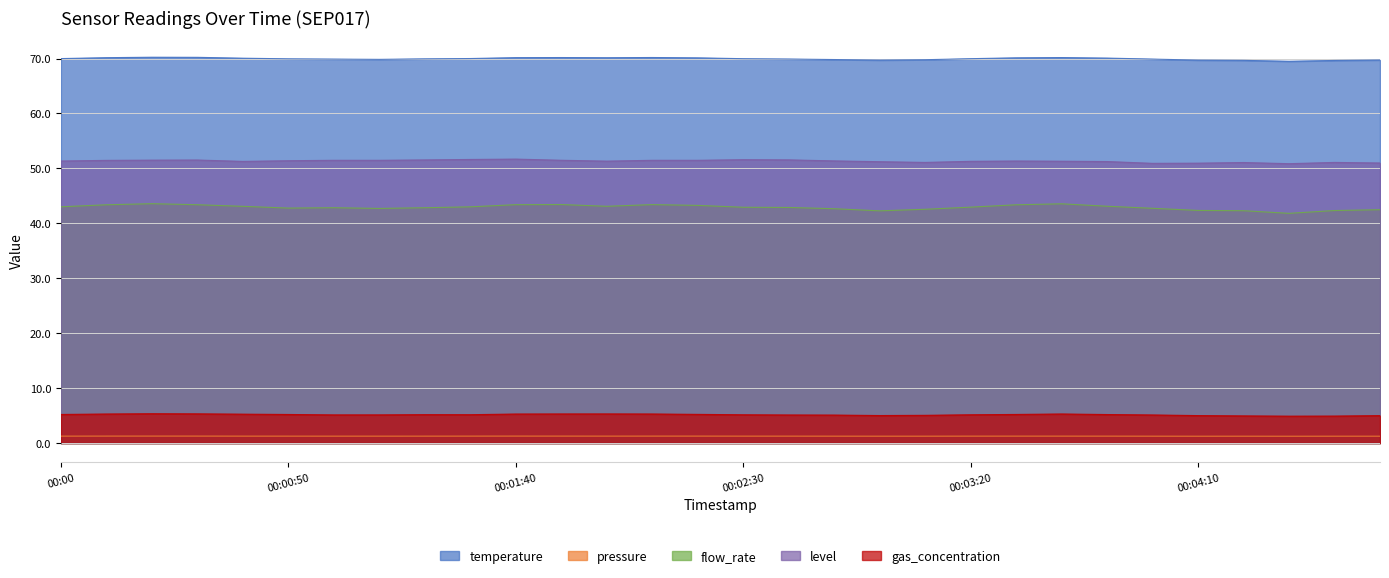

What is the average value of the pressure series?

1.3